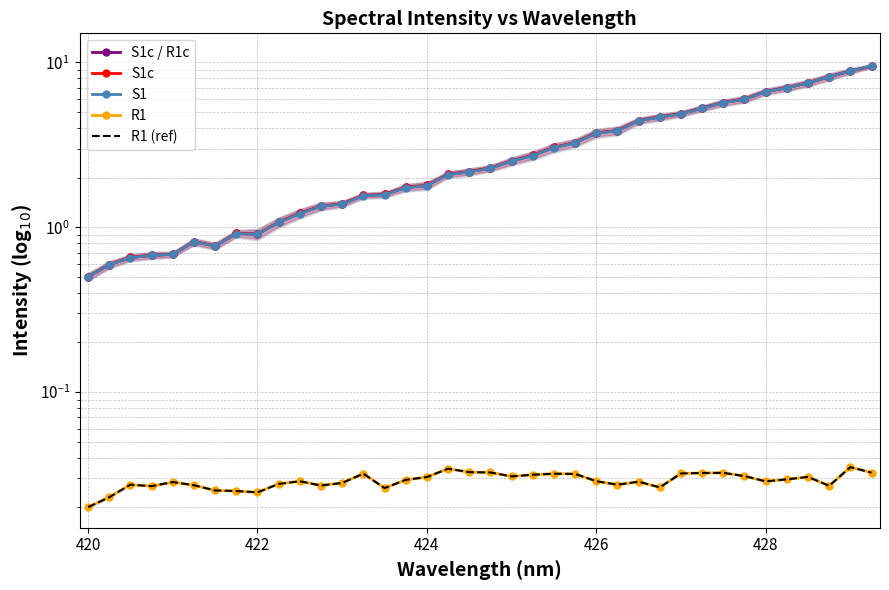

What is the value of the S1c point at the 3rd from the left?

0.7